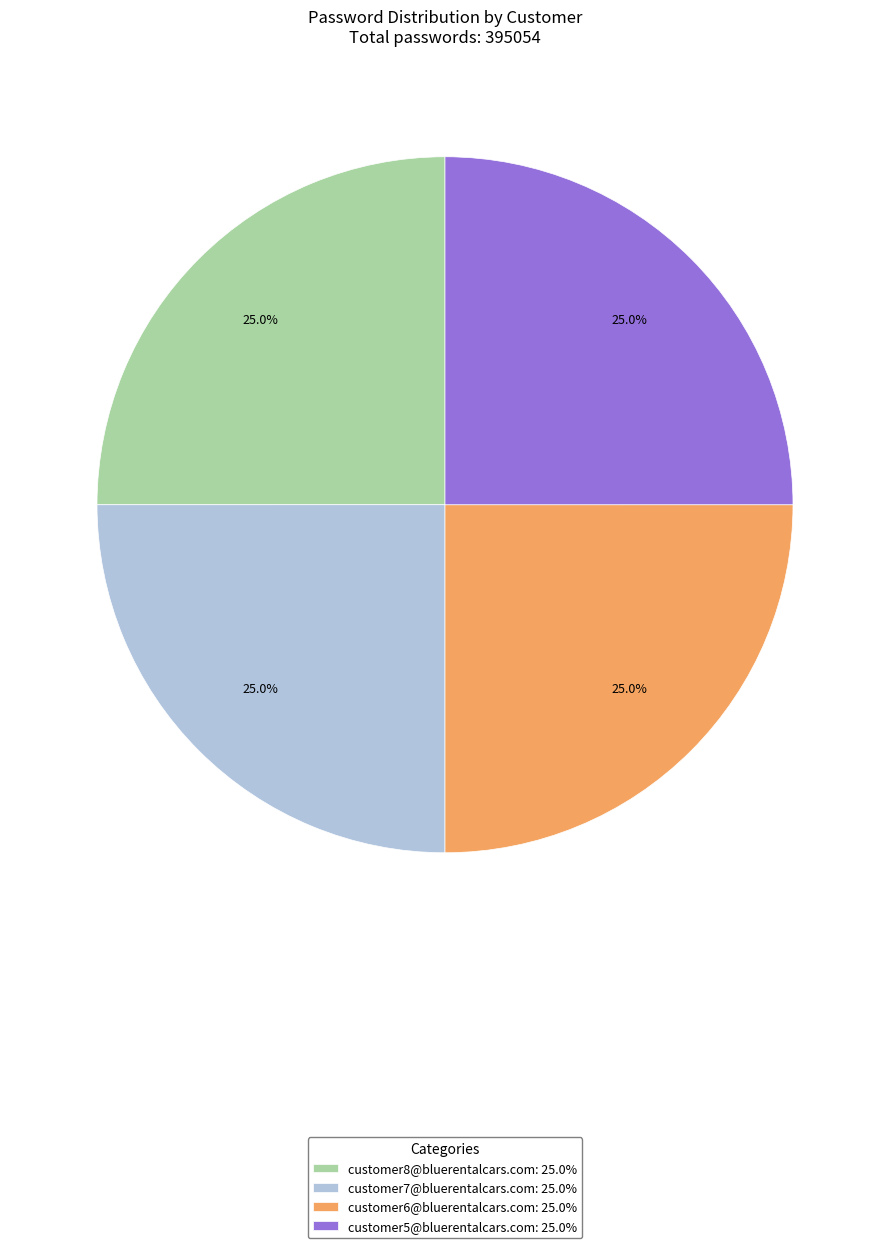

How much of the chart is everything except customer5@bluerentalcars.com: 25.0%?

75.0%